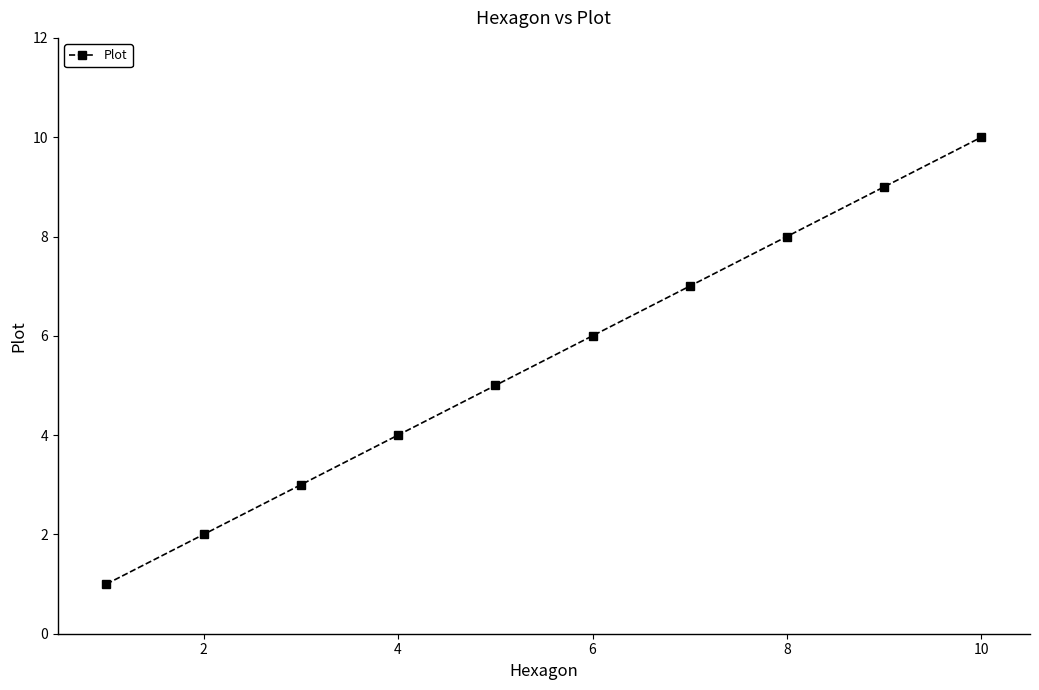

Reading left to right, extract all data points from this chart.

1	2	3	4	5	6	7	8	9	10